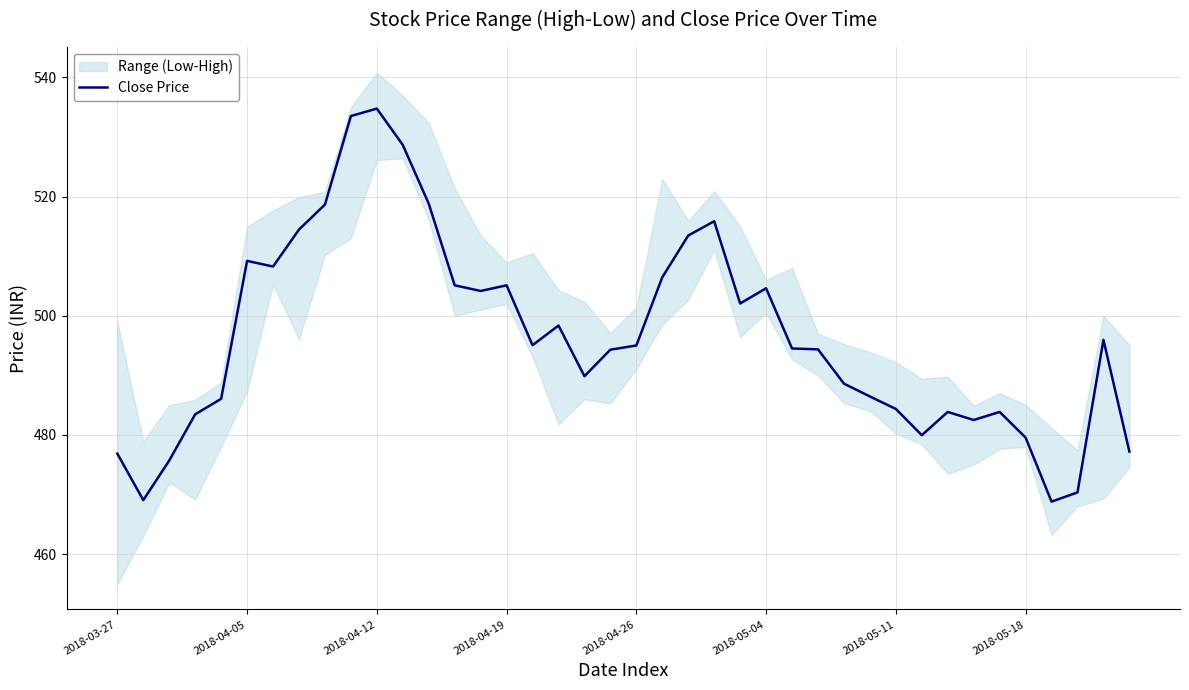

What is the minimum value shown in the chart?

468.8